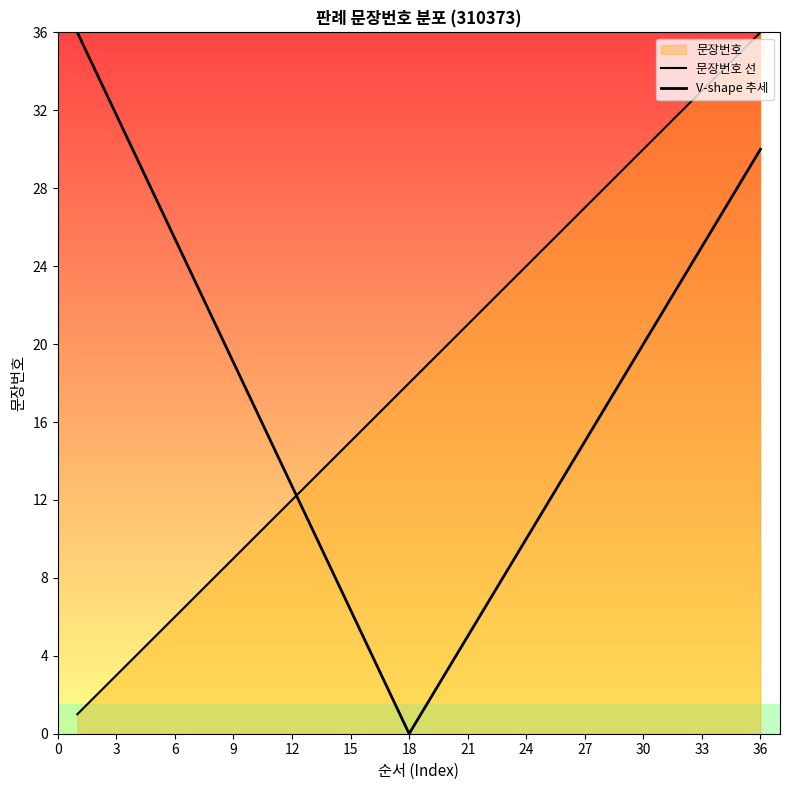

What is the average value?

18